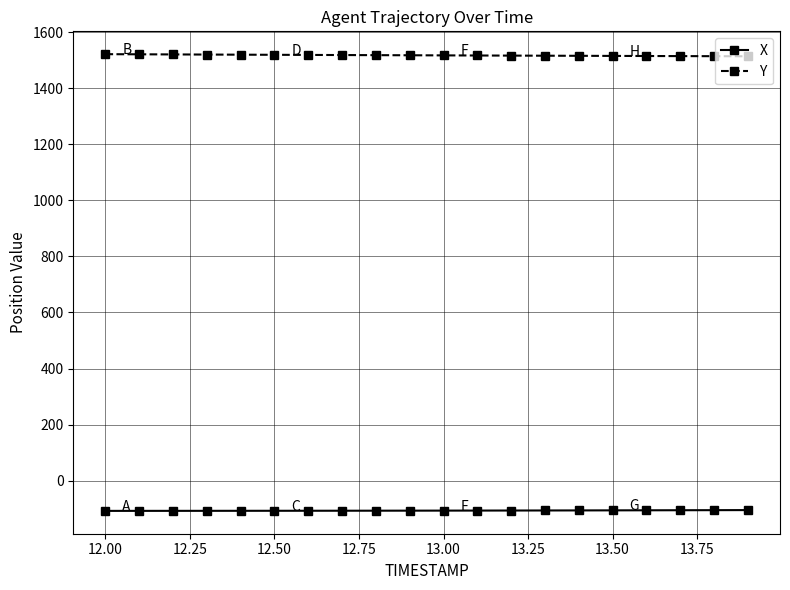

Which series has the largest total across all categories?

Y